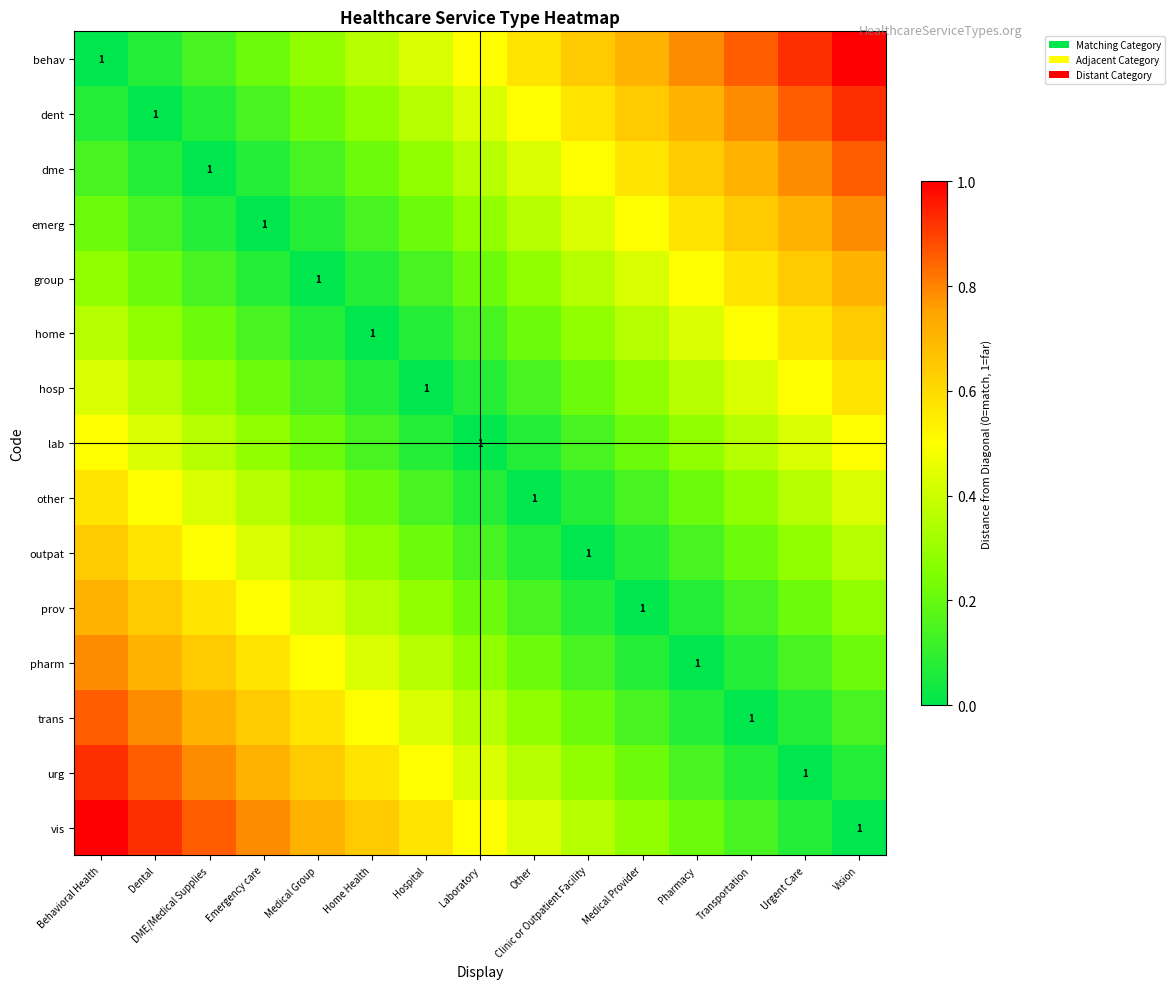

Which category has the highest value in the other series?

Behavioral Health